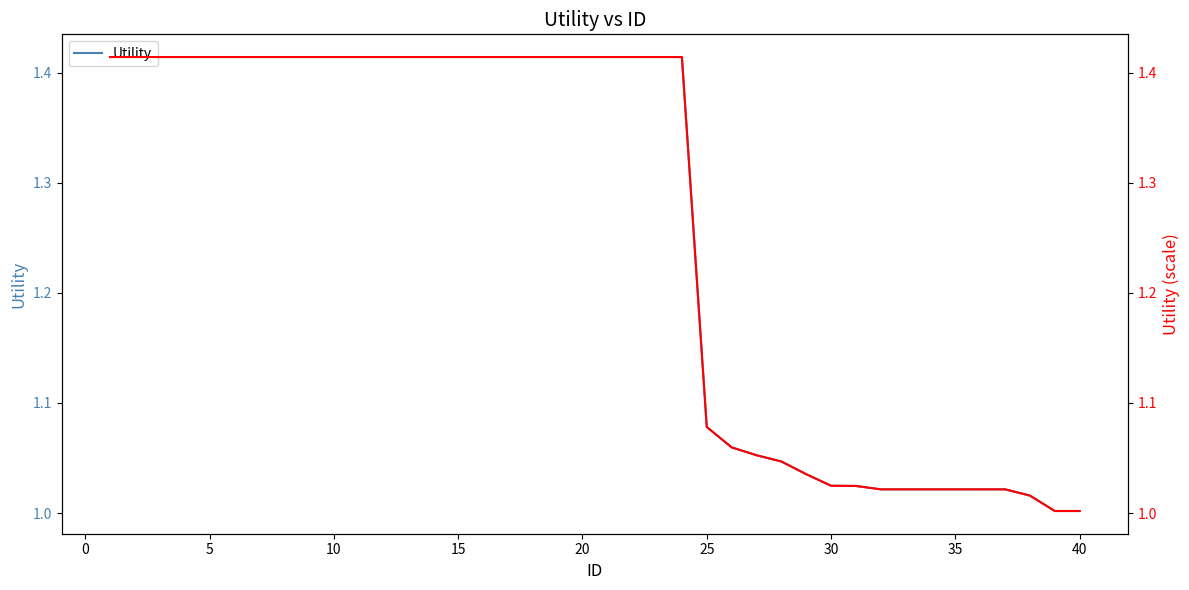

True or false: Utility has a value of 1.5 at 30.

False